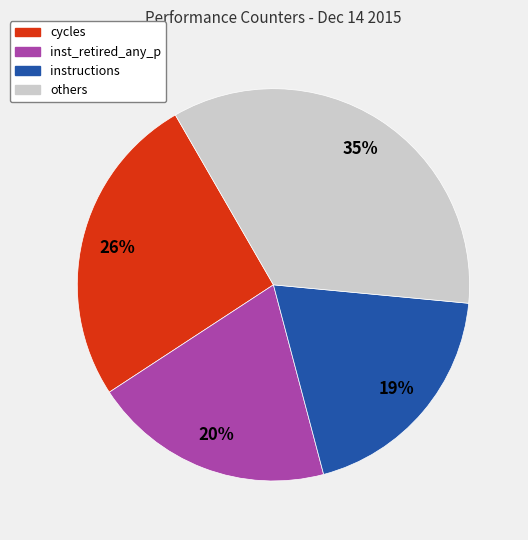

Count the number of slices in the pie.

4